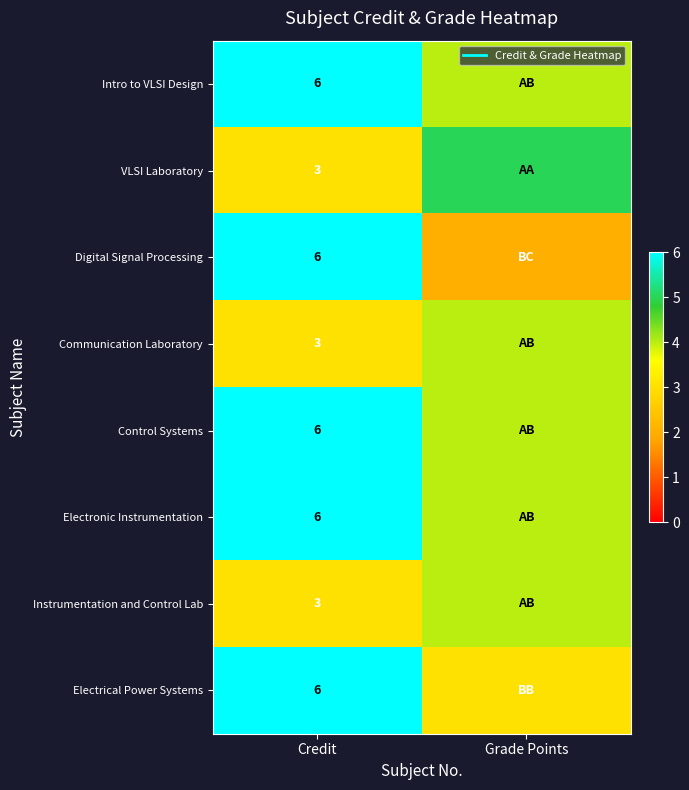

What is the maximum value for Digital Signal Processing?

6